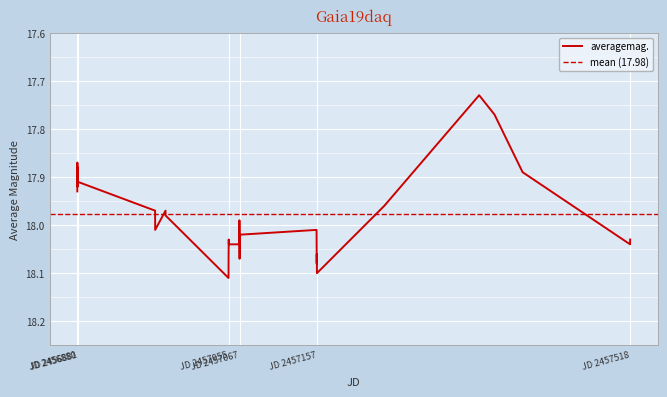

At which label is the value closest to 17?

2457343.836